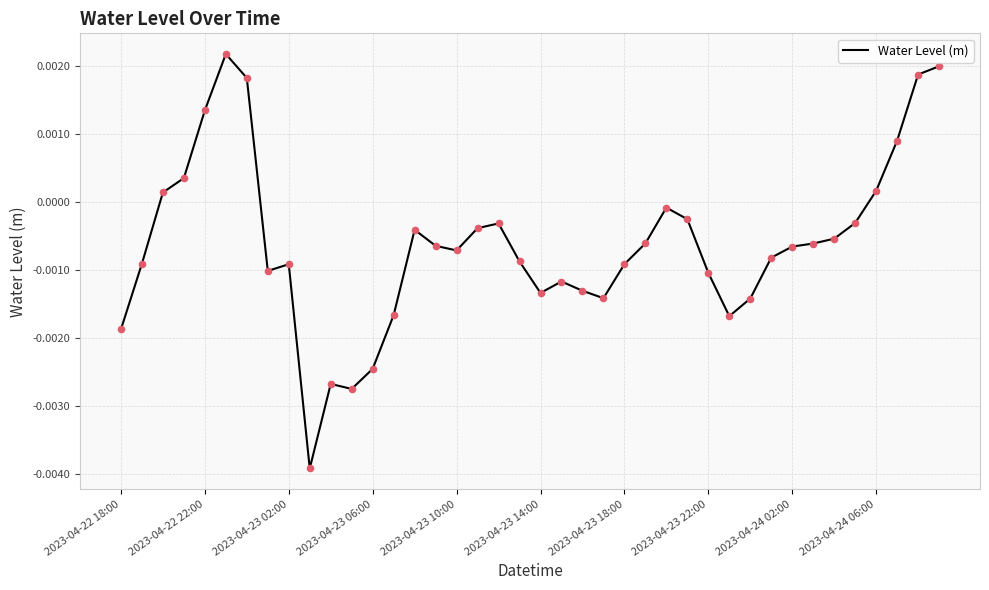

Does the chart have visible grid lines?

Yes